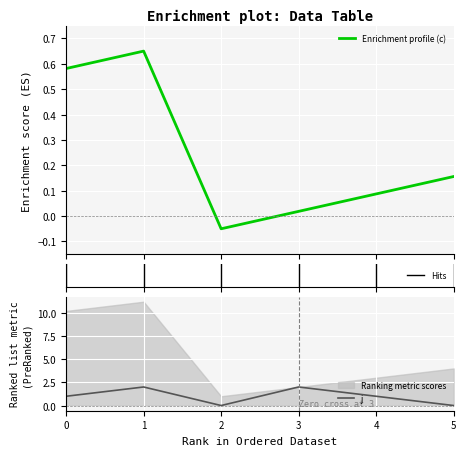

True or false: j has a value of 2 at 3.

True